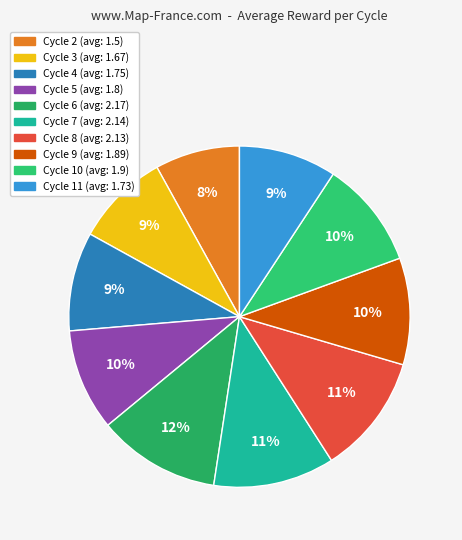

To the nearest percent, what is the average slice percentage?

10%